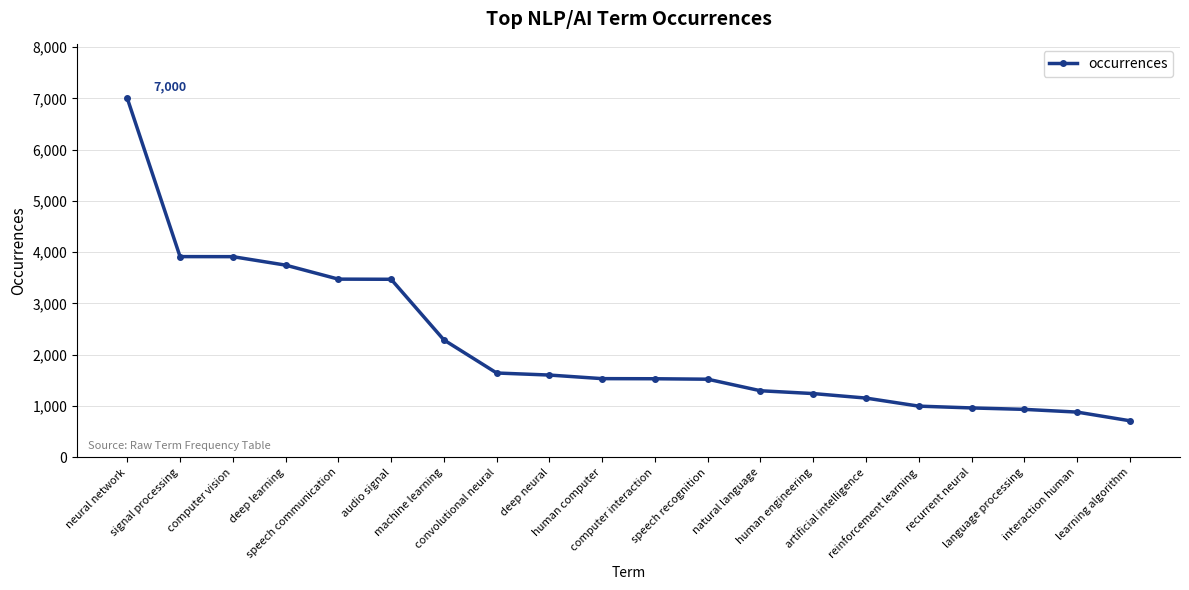

What is the label of the 7th point from the left?

machine learning